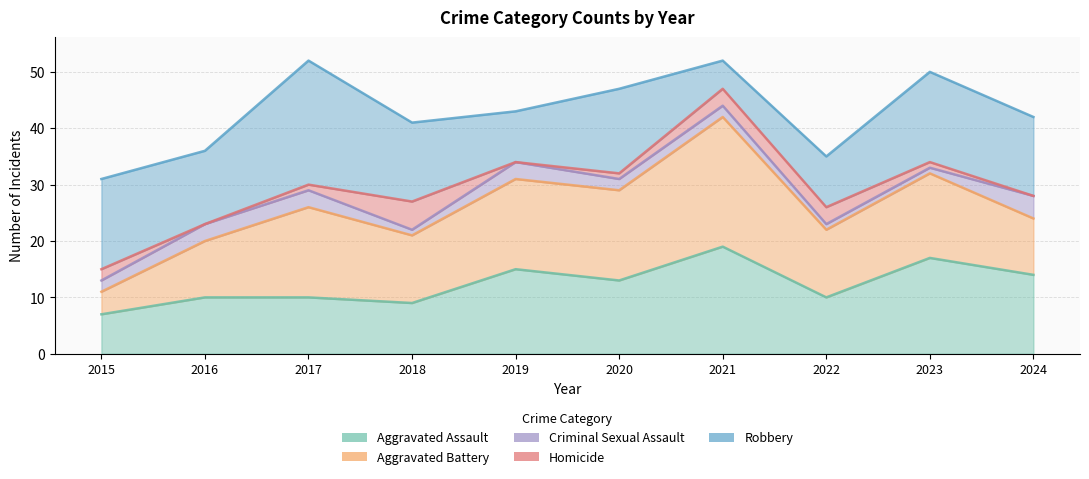

After their last crossing, which series has the higher values: Robbery or Aggravated Battery?

Robbery